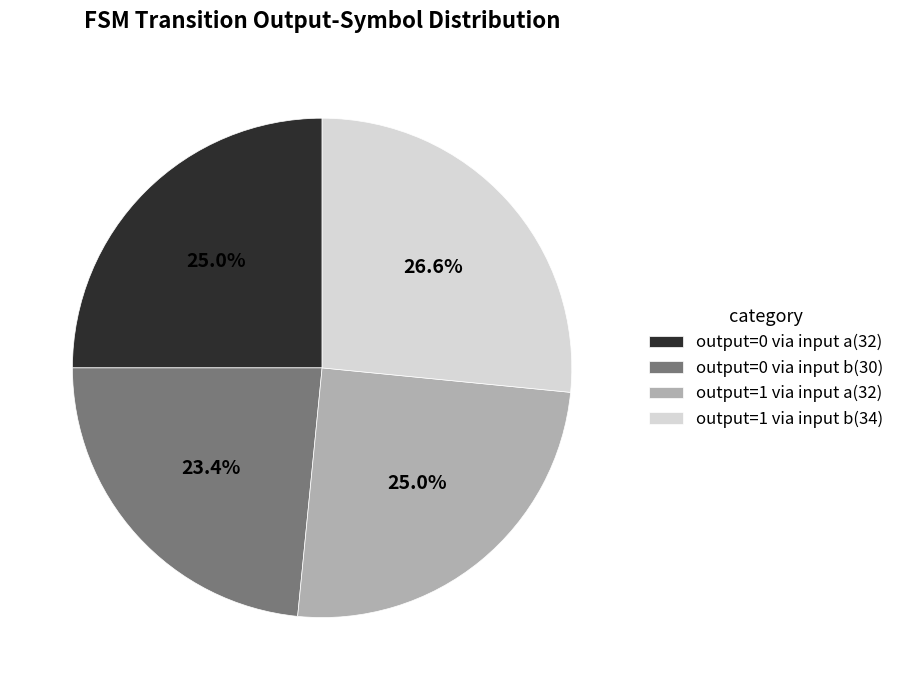

Is the sum of output=1 via input a(32) and output=1 via input b(34) greater than half?

Yes